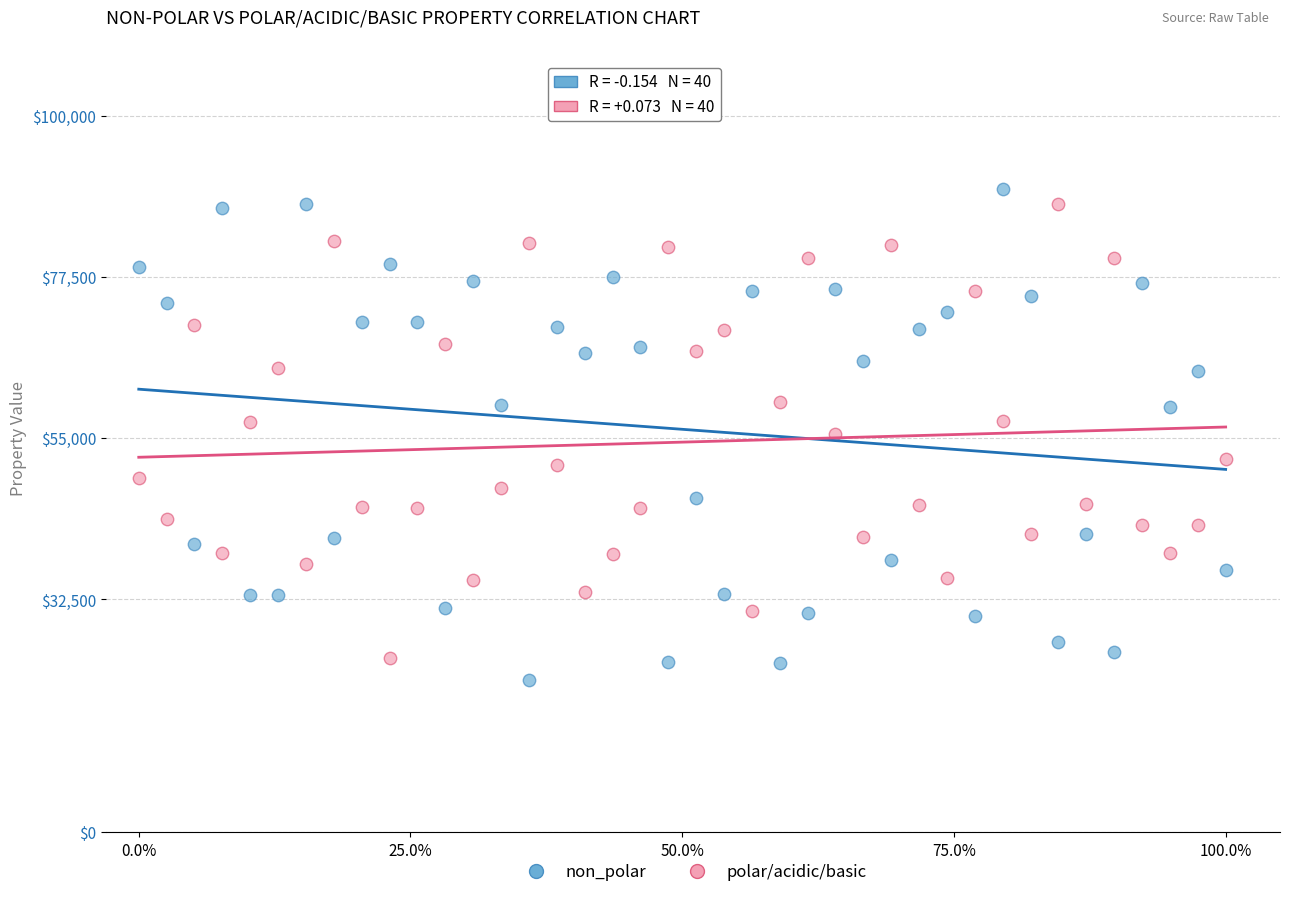

Across all data points, what is the range of X values (max minus min)?

1.0